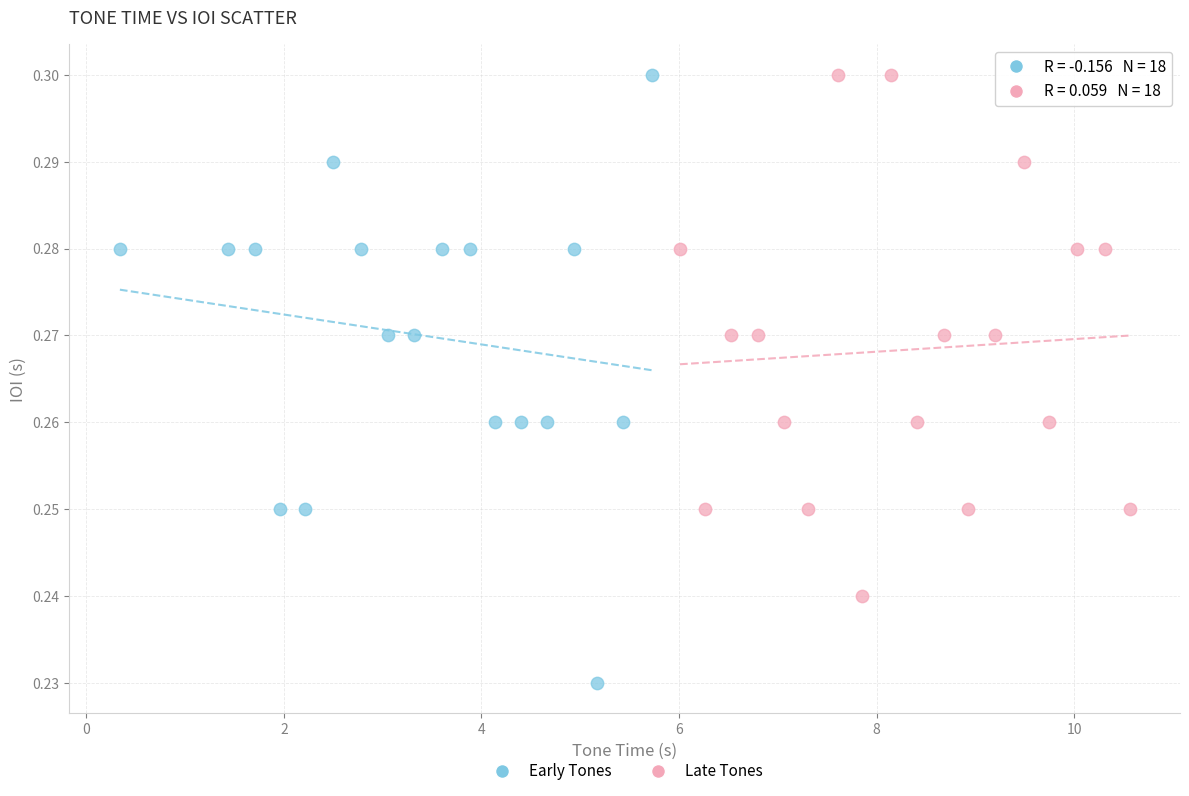

Which series has the largest Y range (max minus min)?

Early Tones